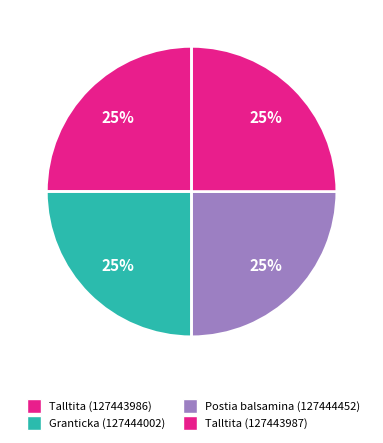

Count the number of slices in the pie.

4